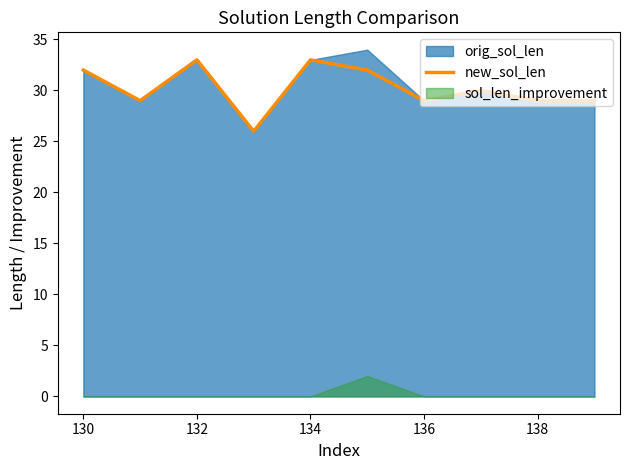

Is it true that new_sol_len equals 29 at 138?

True